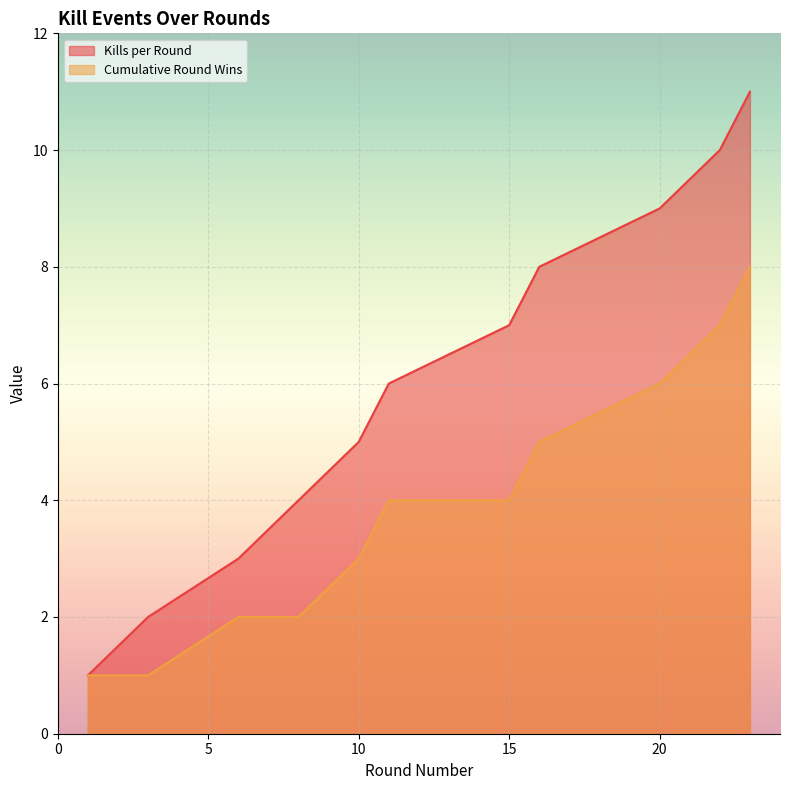

How many lines are shown in the chart?

2